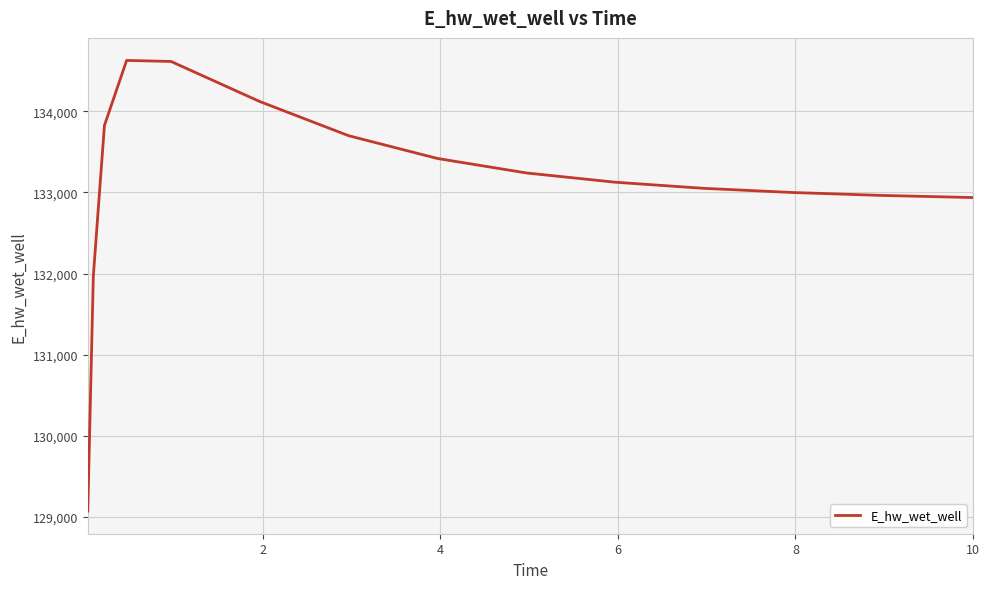

What is the minimum value shown in the chart?

129070.3